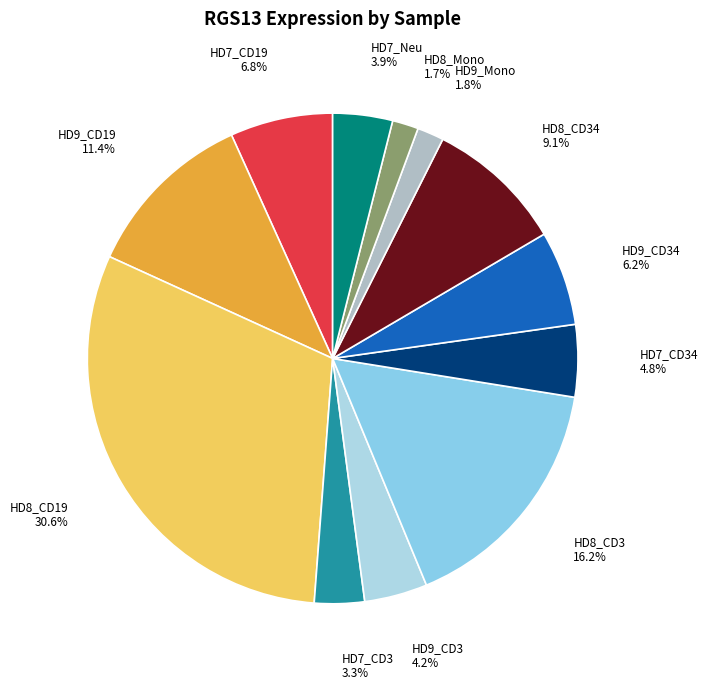

Approximately how many times larger is the value at HD8_Mono compared to HD7_Neu?

0.4